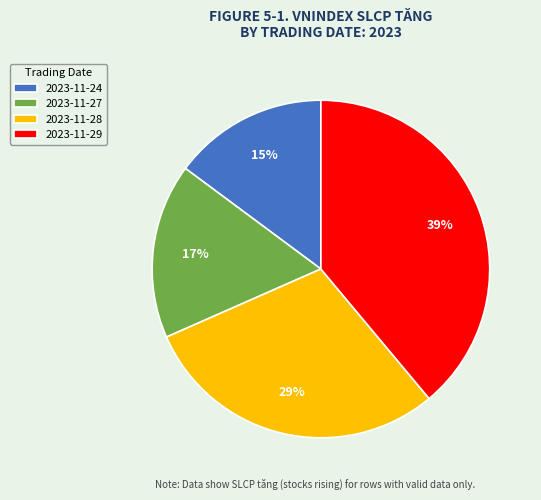

Do 2023-11-24 and 2023-11-27 together represent more than half of the pie?

No